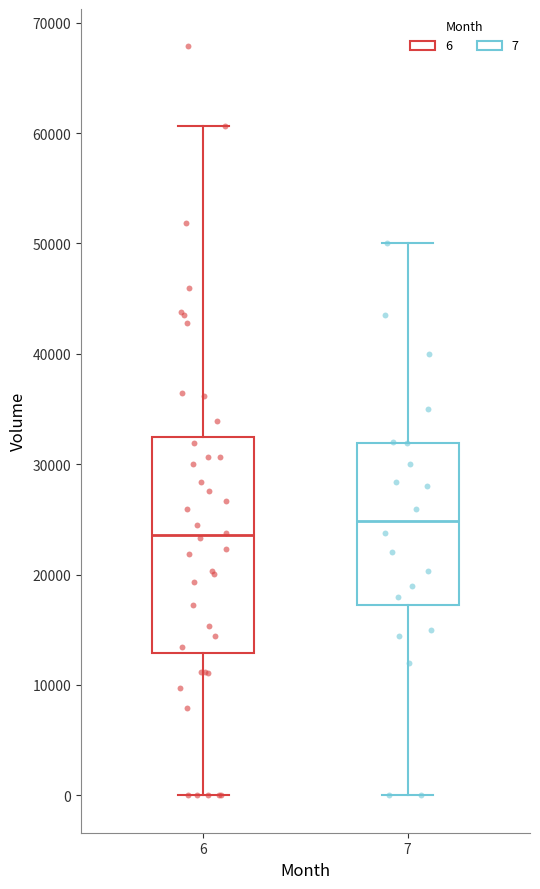

Which box has the highest median line?

7